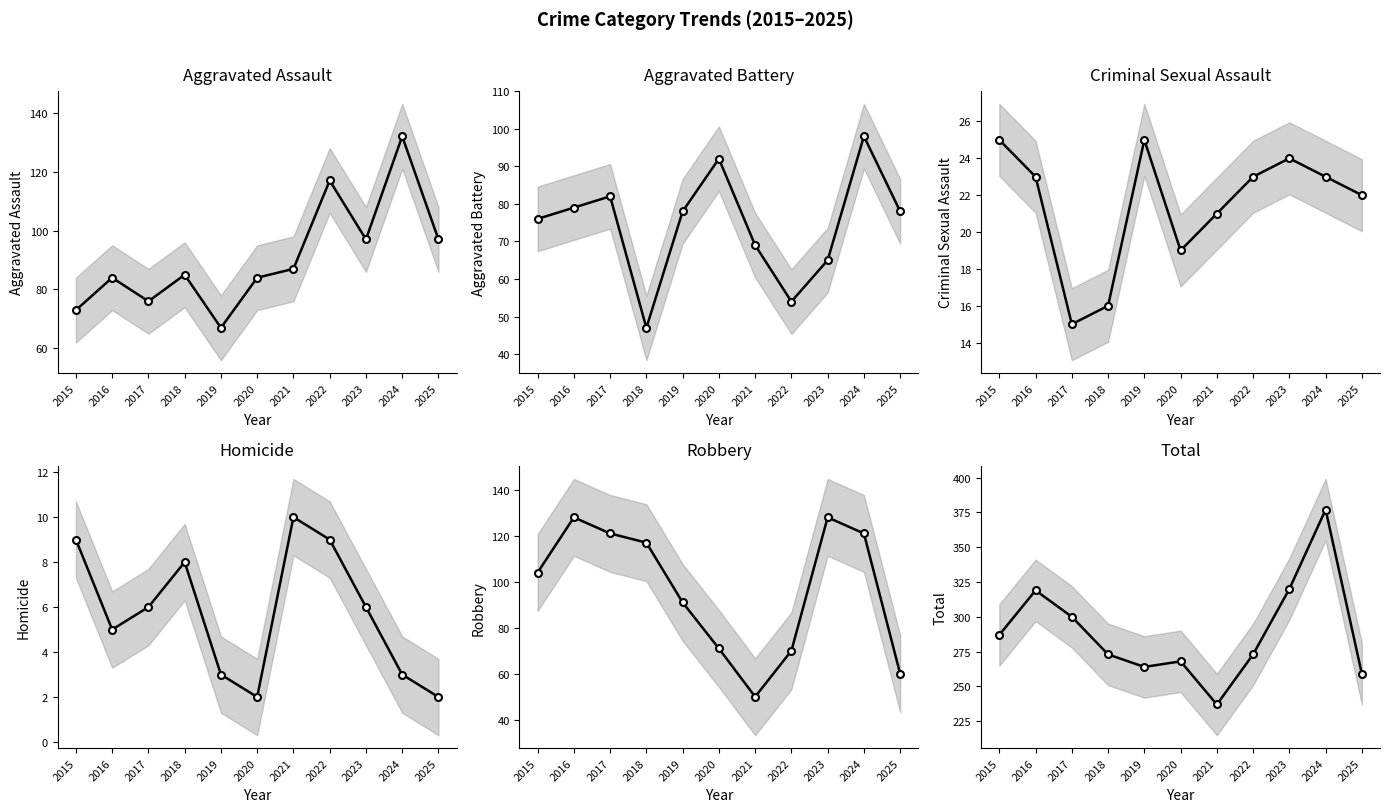

At which label is Robbery closest to 89?

2019